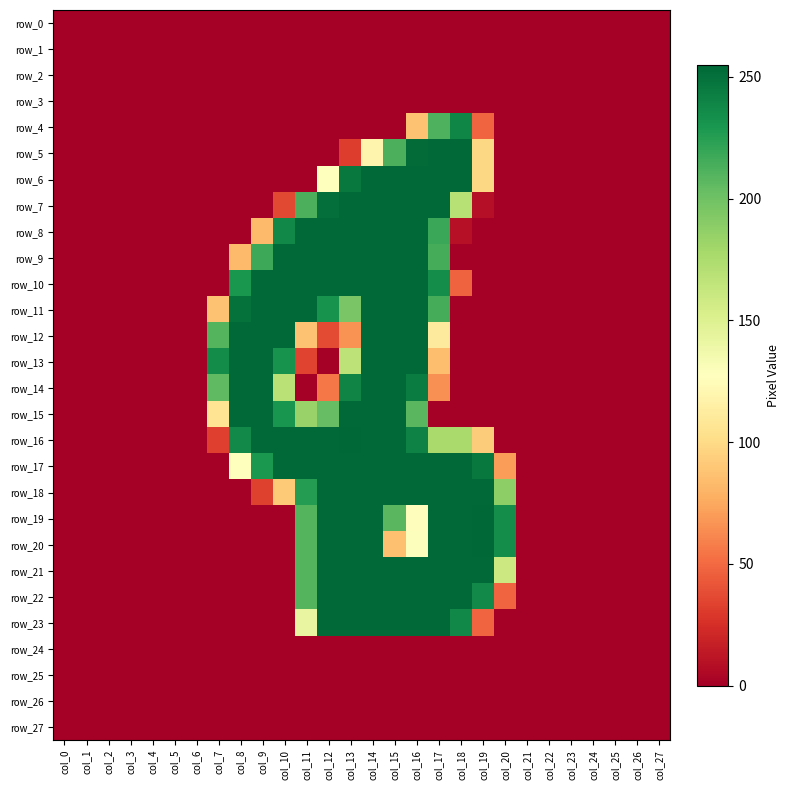

How many data points in row_20 are above 0?

10